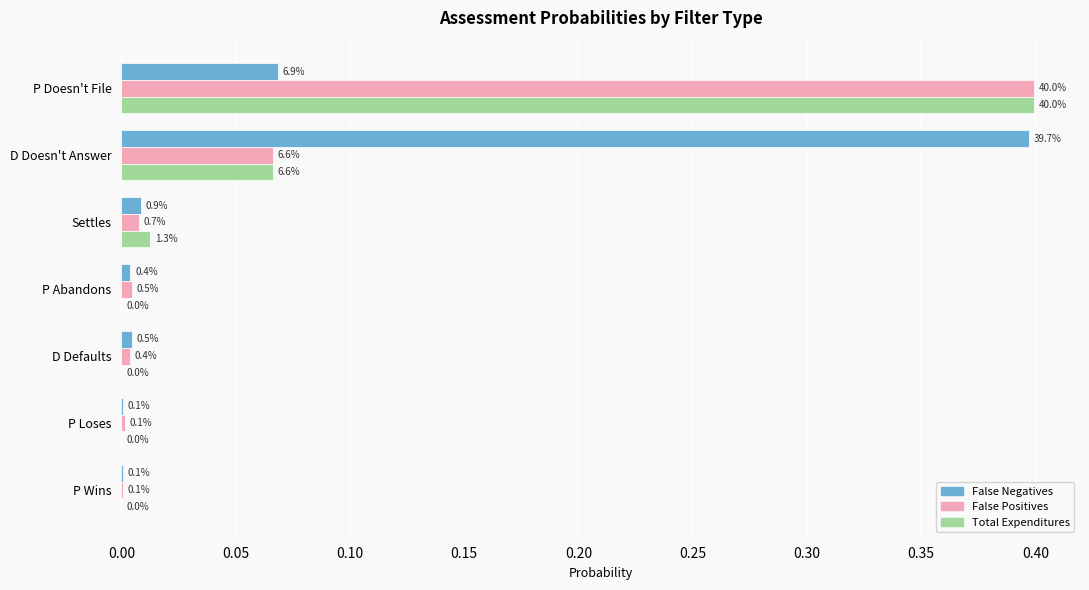

What are all the series names shown in the legend?

False Negatives, False Positives, Total Expenditures